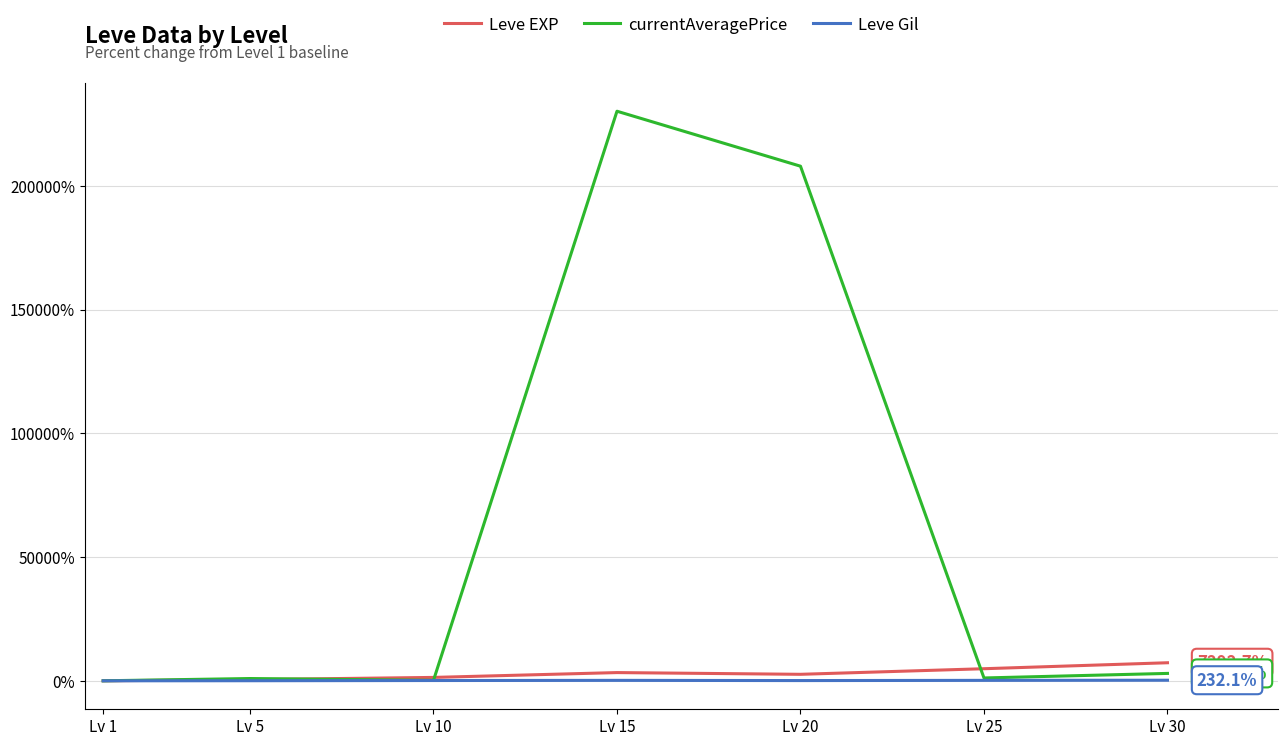

At Lv 15, list the series in order from largest to smallest.

currentAveragePrice, Leve EXP, Leve Gil